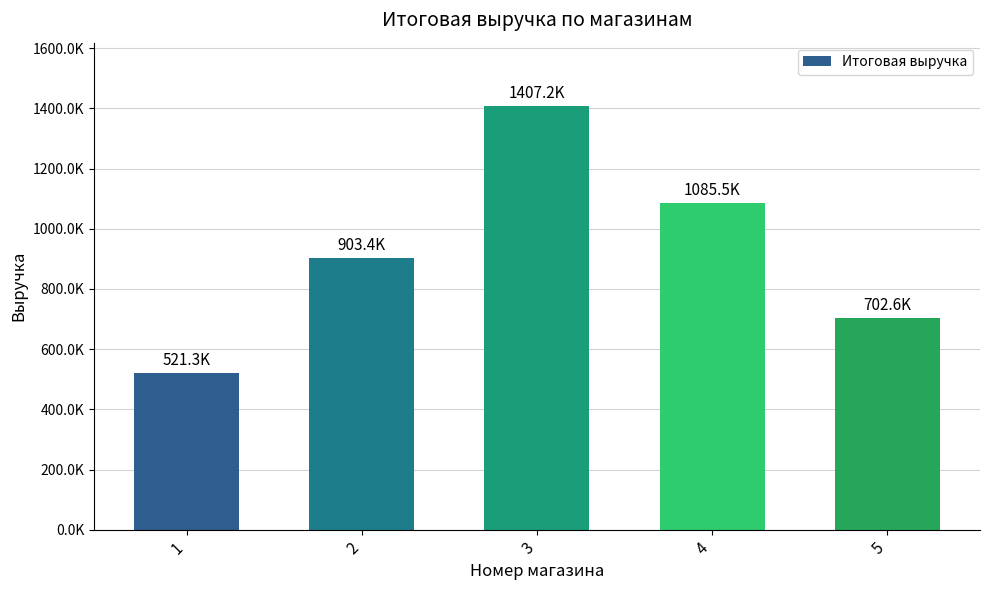

What is the sum of the values at 3 and 5?

2109780.5